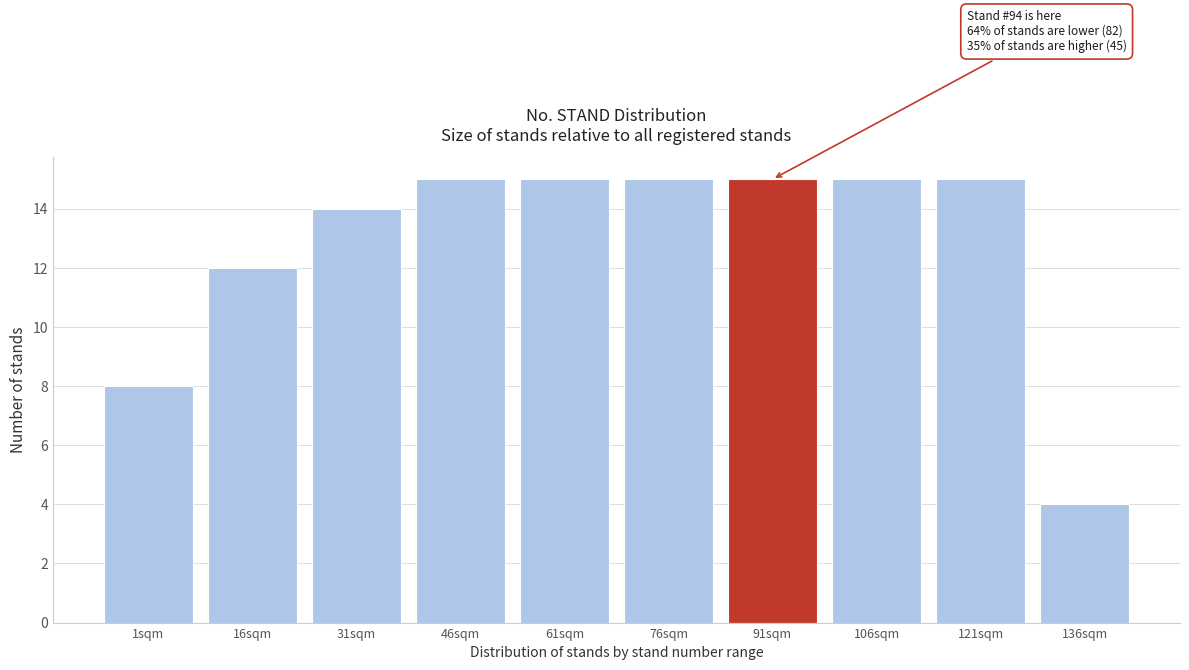

Reading right to left, transcribe all the data shown in this chart.

4	15	15	15	15	15	15	14	12	8